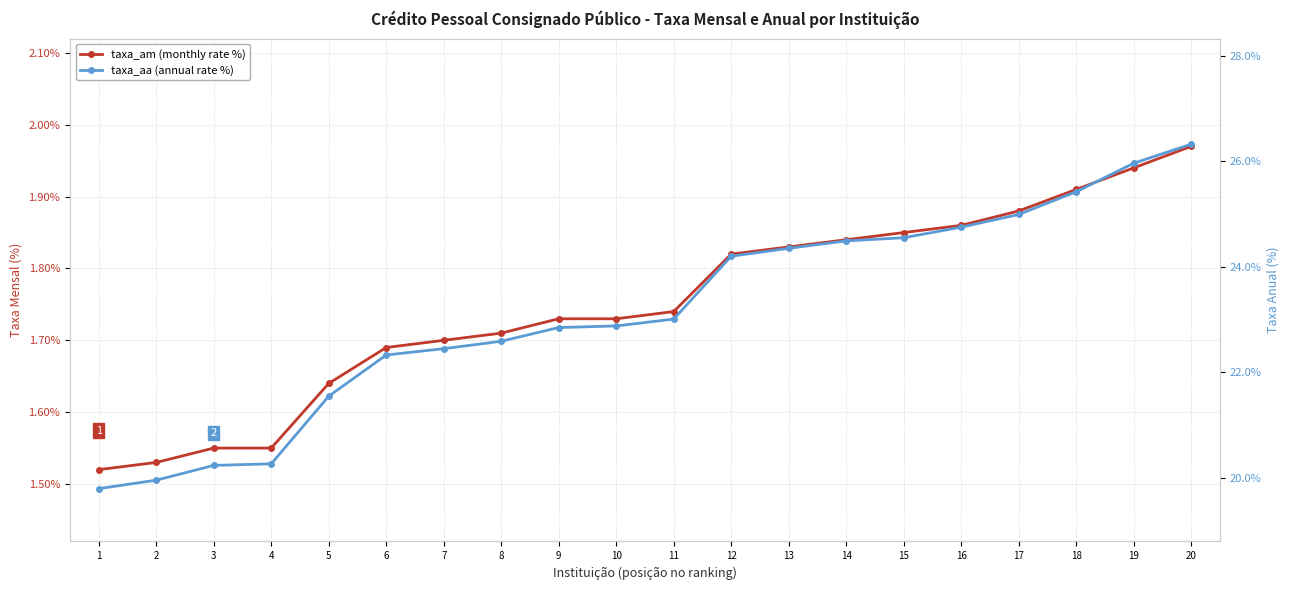

What is the lowest value of the taxa_aa series?

19.8